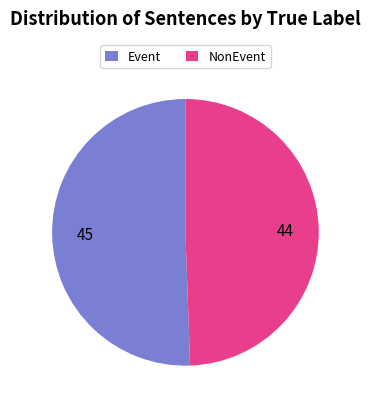

How many slices are in this pie chart?

2